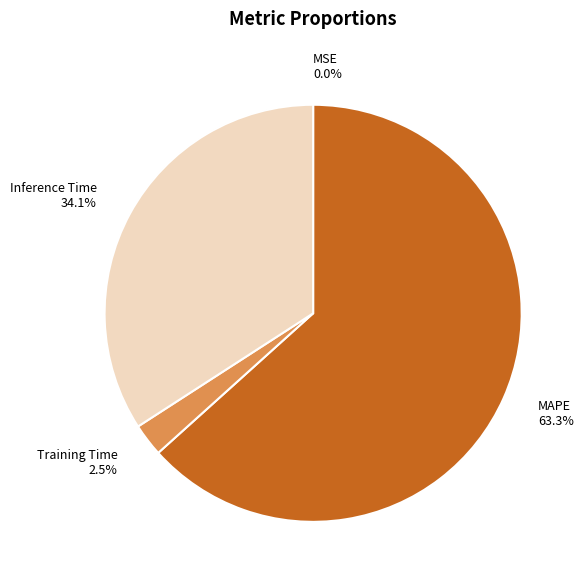

Which category accounts for the majority?

MAPE